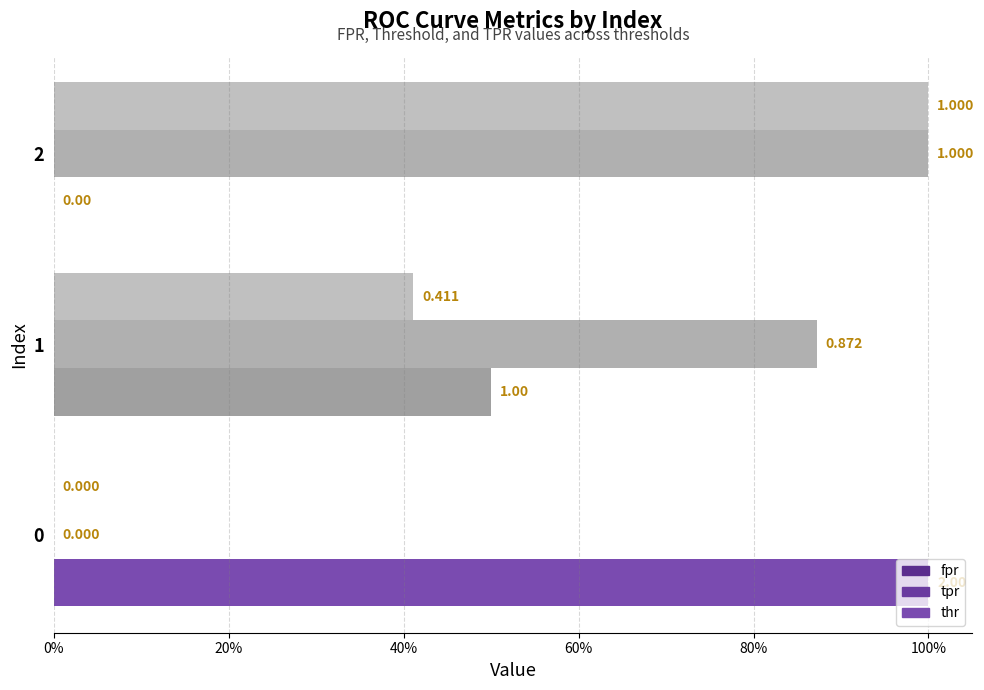

At how many categories does at least one series exceed 0?

3